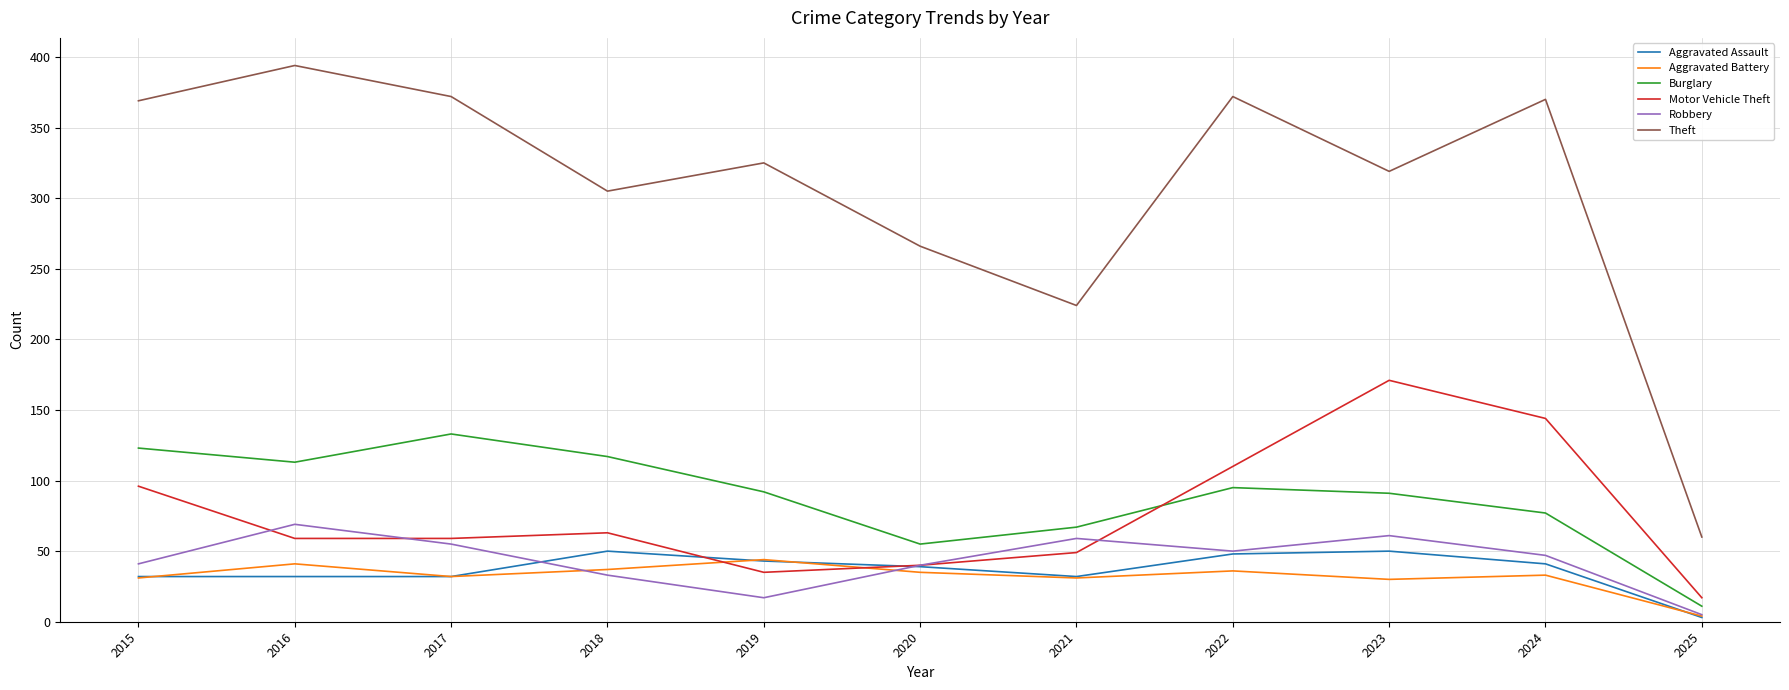

Is it true that Burglary equals 71 at 2017?

False